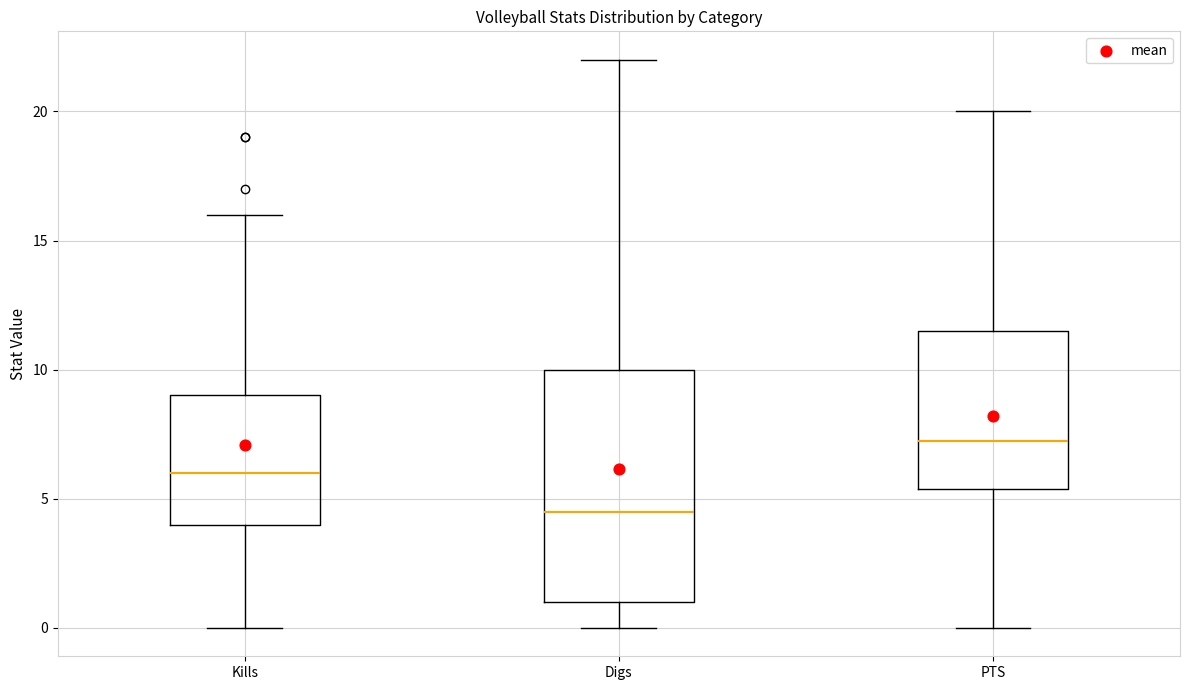

Which box's median line is the lowest?

Digs